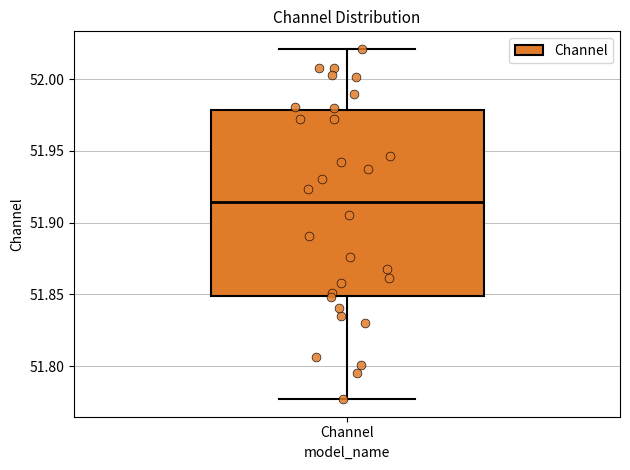

Where does the lower whisker of the box for Channel end on the y-axis? The values are not printed on the chart, so give them approximately, as read against the axis.

51.775